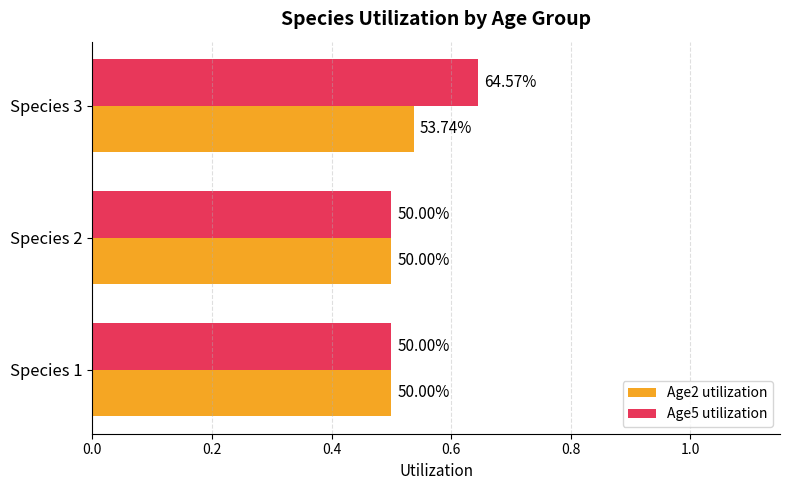

Reading left to right, what are all the values shown in this chart?

Age2 utilization: 0.5	0.5	0.5
Age5 utilization: 0.5	0.5	0.6